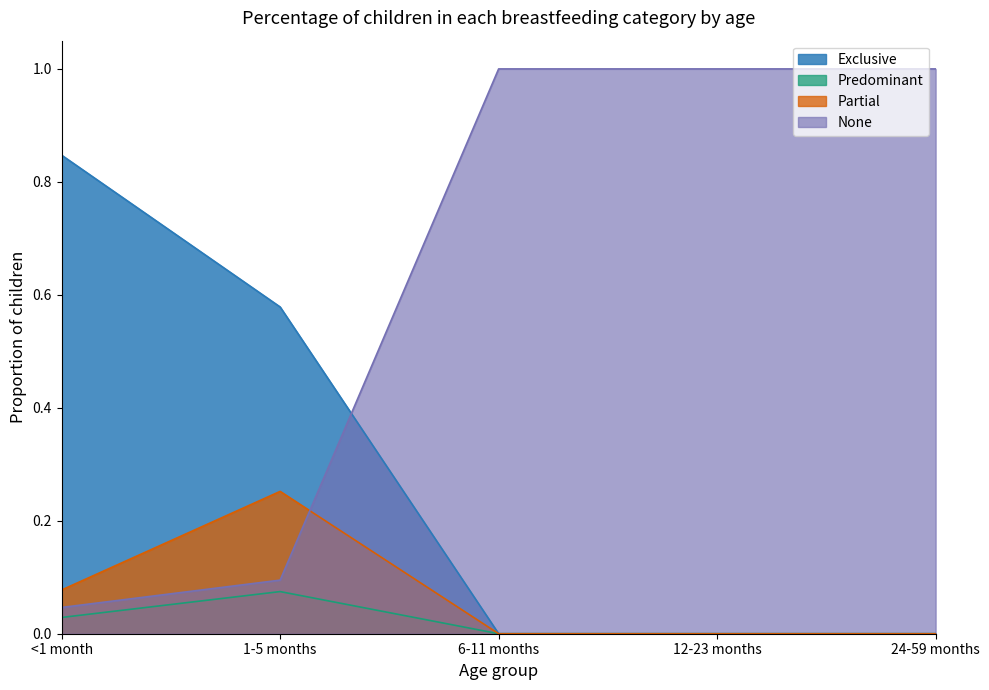

True or false: Predominant has a value of 0.1 at 1-5 months.

True